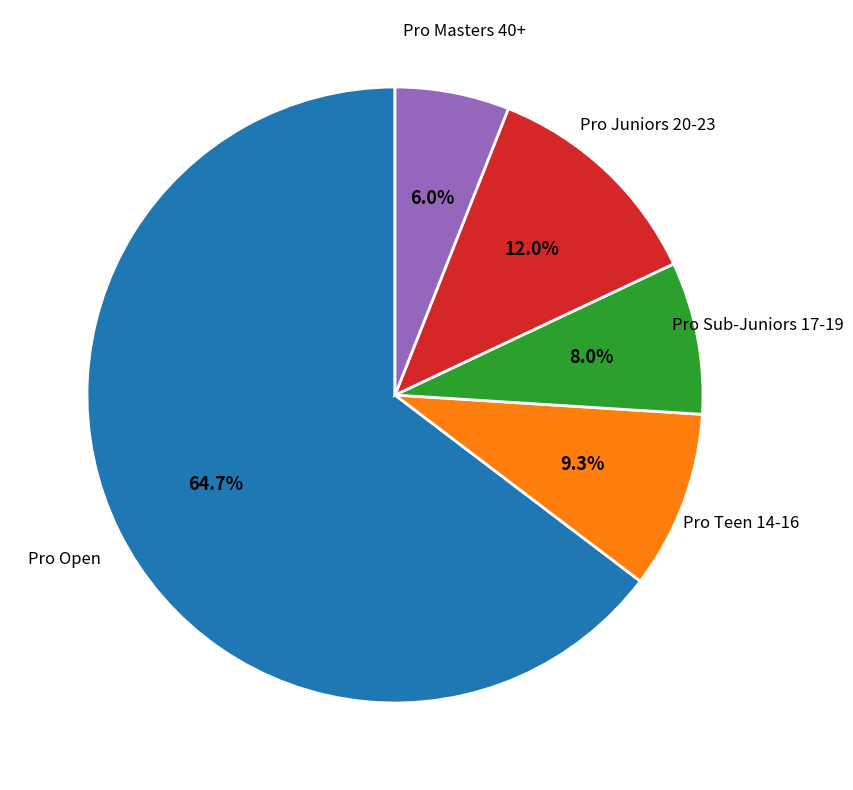

Between Pro Juniors 20-23 and Pro Open, which is larger?

Pro Open